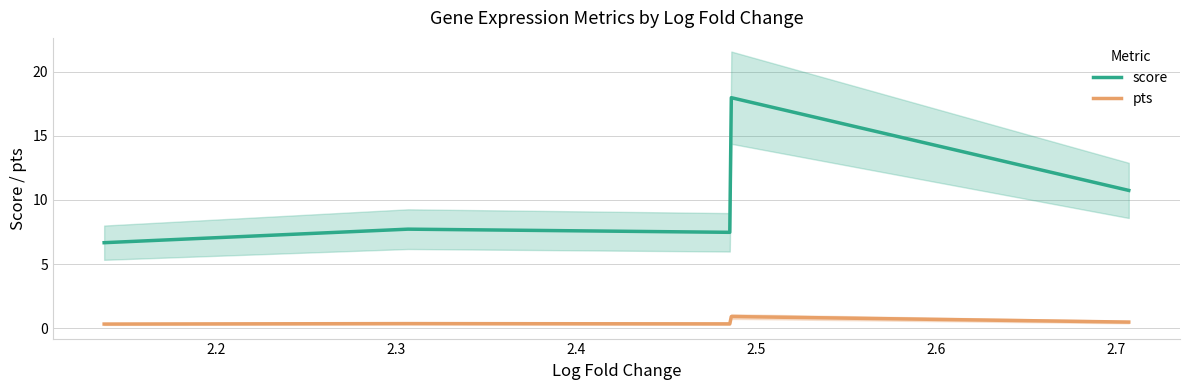

What is the lowest value of the score series?

6.7